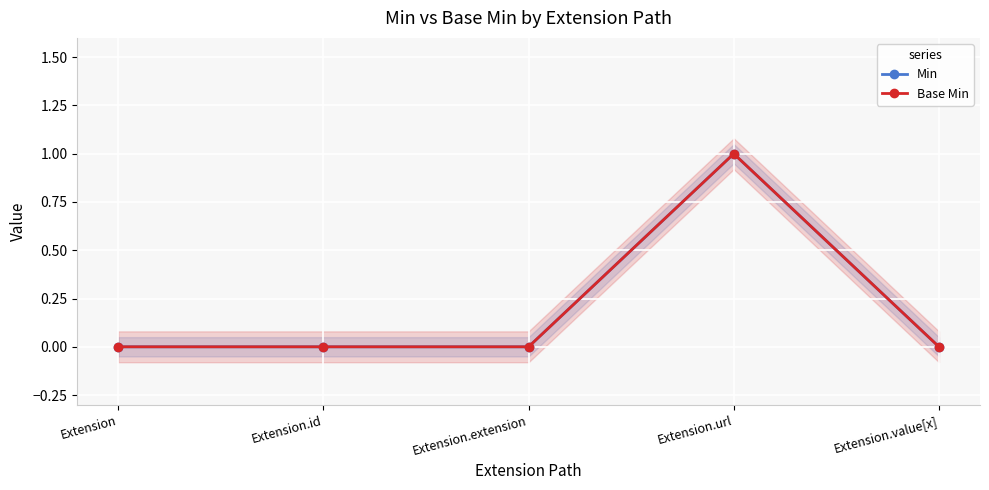

What is the label of the 2nd point from the right?

Extension.url